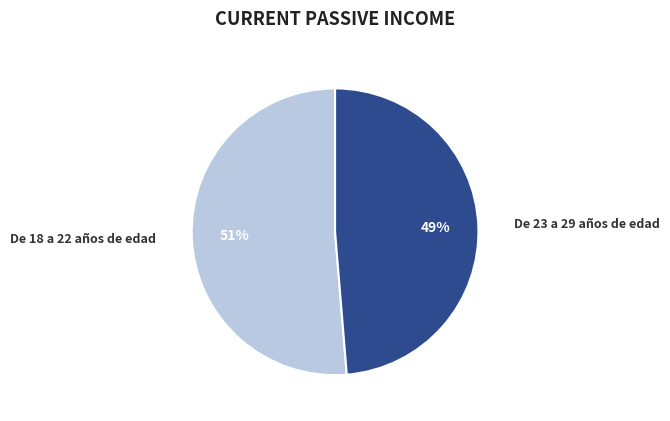

Does any single category account for the majority?

Yes